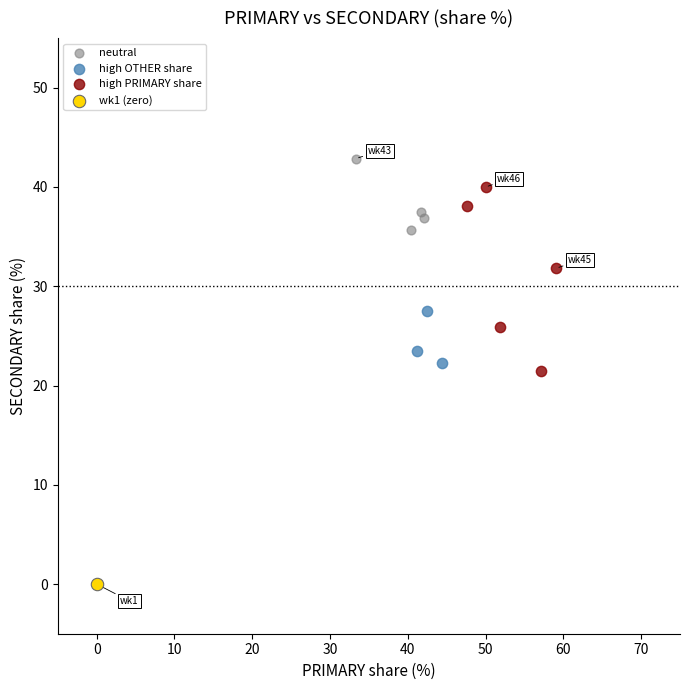

Which series reaches the maximum Y coordinate?

neutral